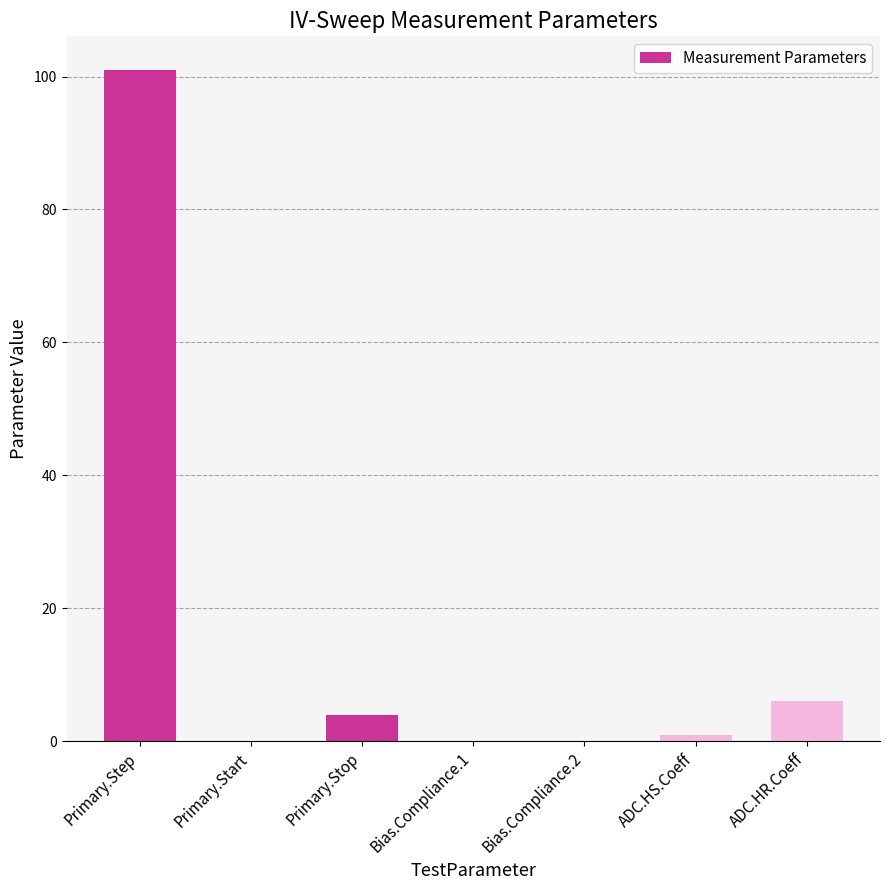

Read the value at ADC.HR.Coeff.

6.0